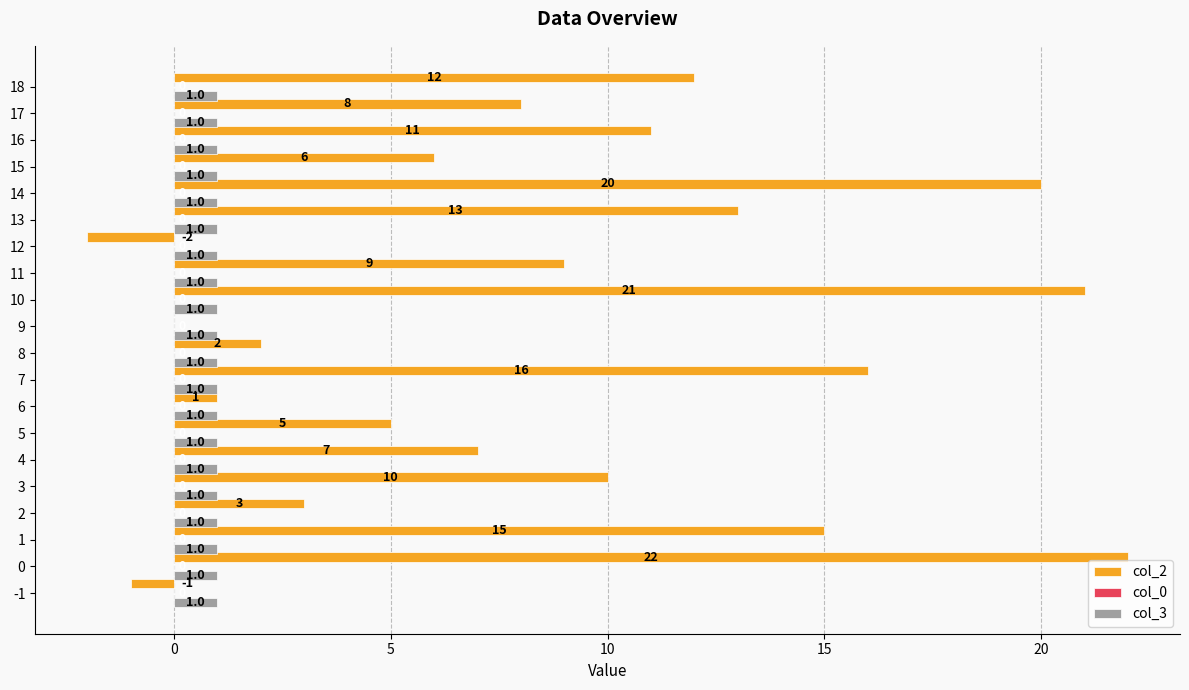

The value of col_2 at 4 is 12. True or false?

False